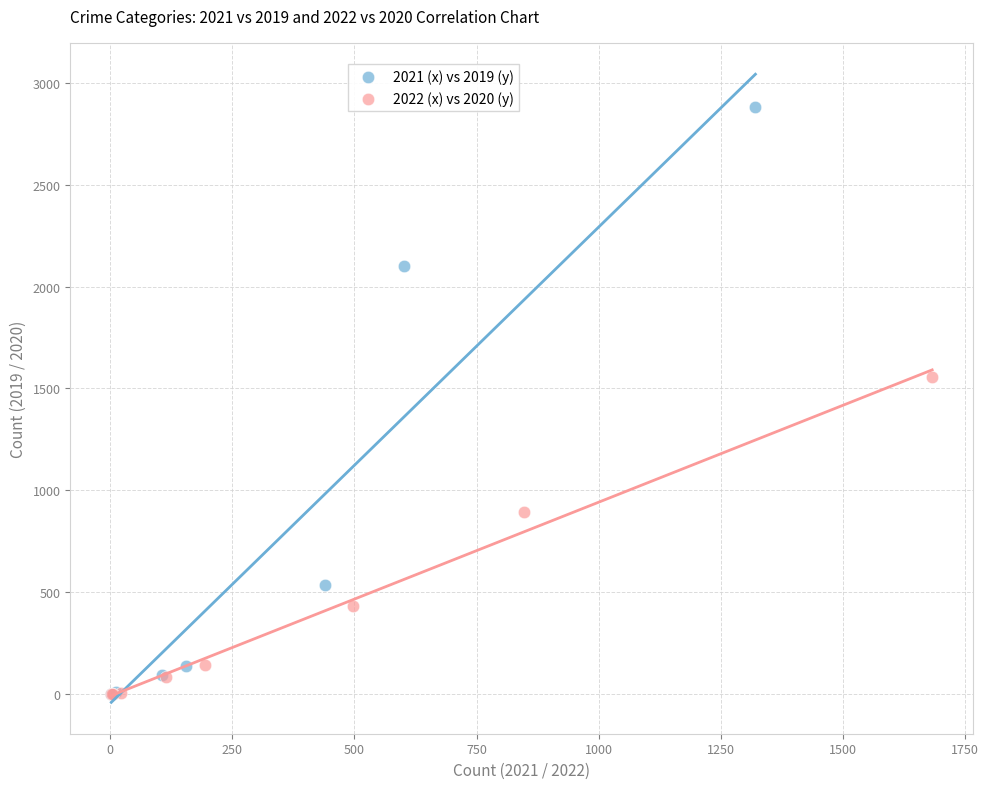

Which series has the widest spread of Y values?

2021 (x) vs 2019 (y)